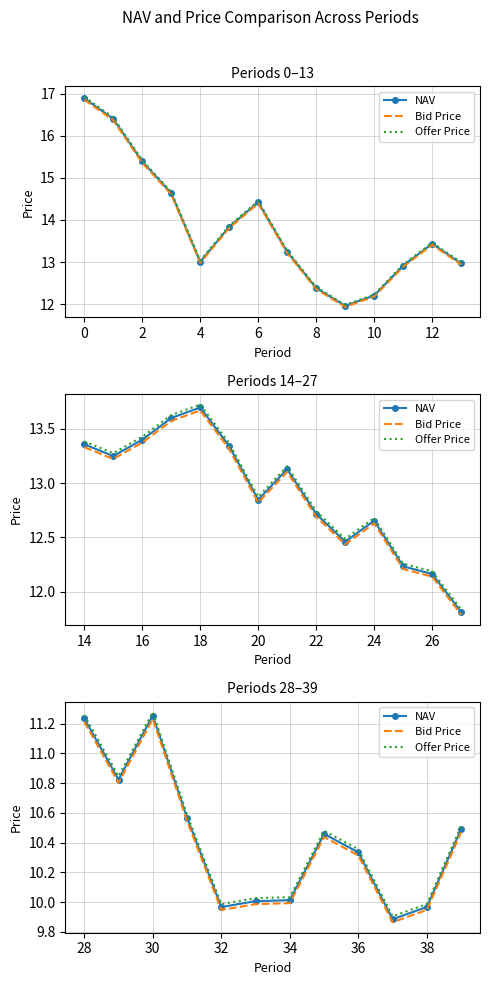

How many values in the NAV series are below 10?

3